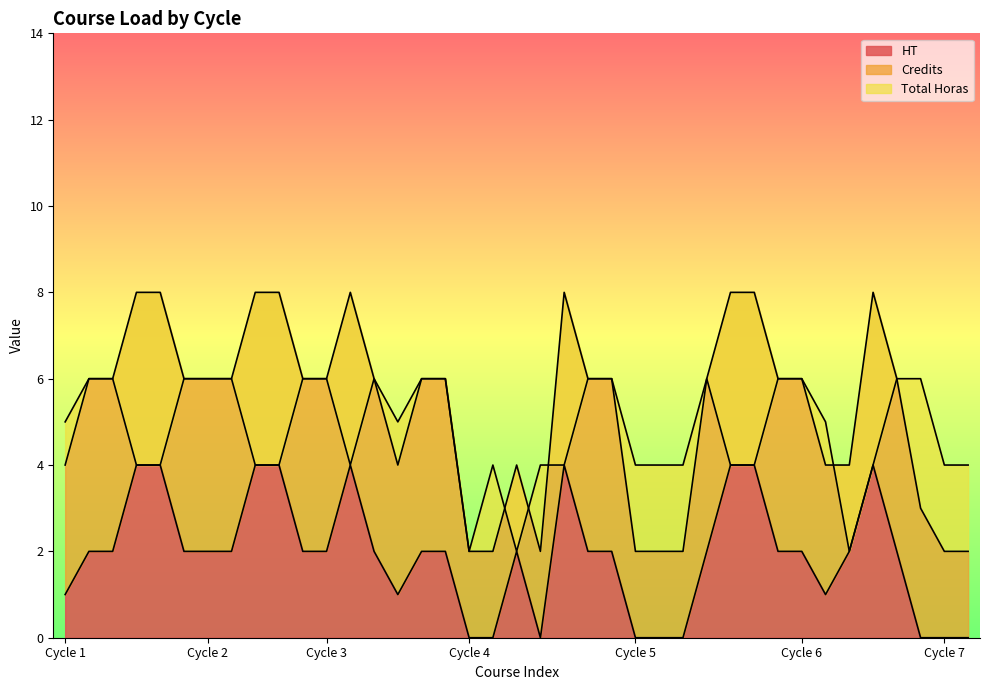

True or false: HT has a value of 2 at Cycle 6.

True